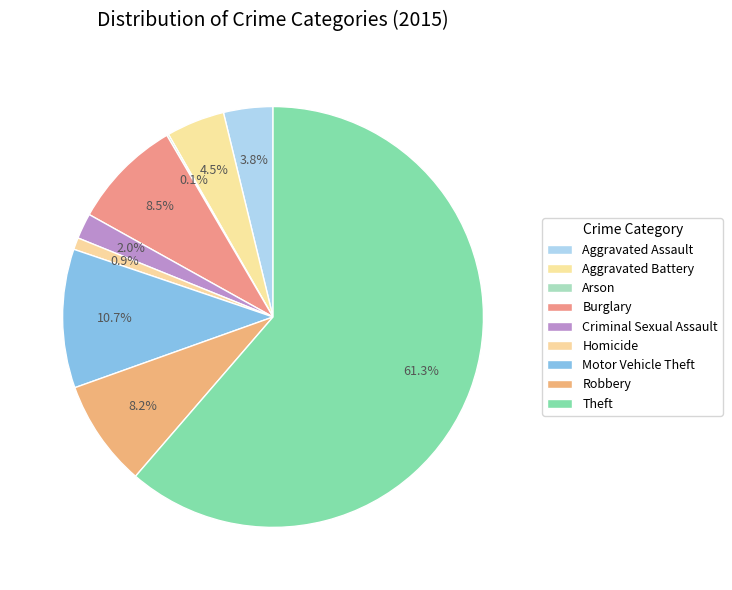

Which has a higher value, Burglary or Criminal Sexual Assault?

Burglary